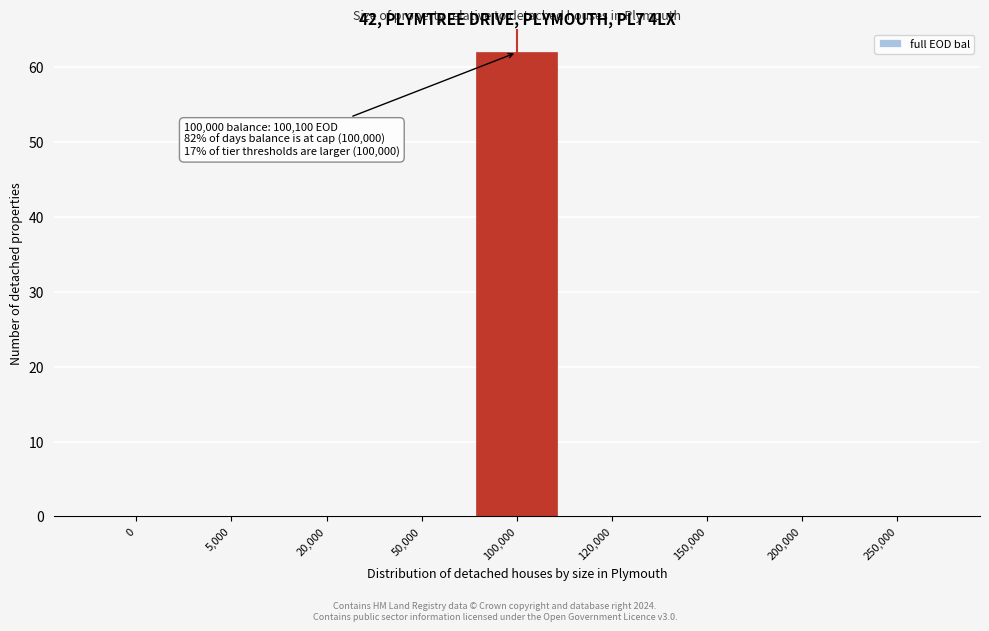

Reading right to left, list all the values displayed in this chart.

250,000=0	200,000=0	150,000=0	120,000=0	100,000=62	50,000=0	20,000=0	5,000=0	0=0